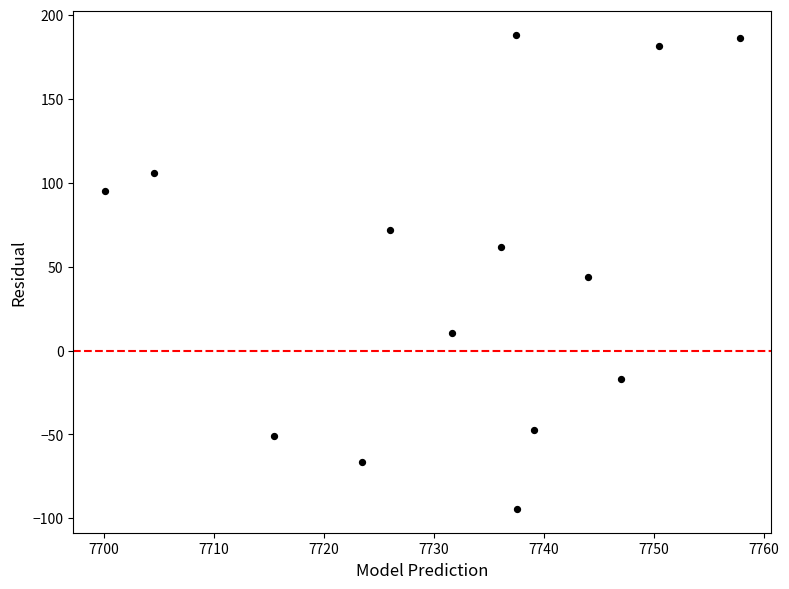

What is the range of Y values (max minus min)?

282.4